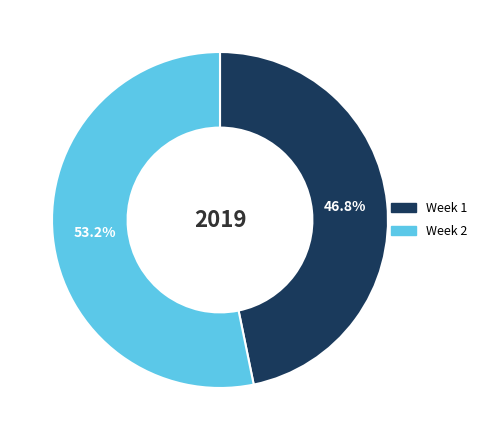

How many segments does this pie chart have?

2